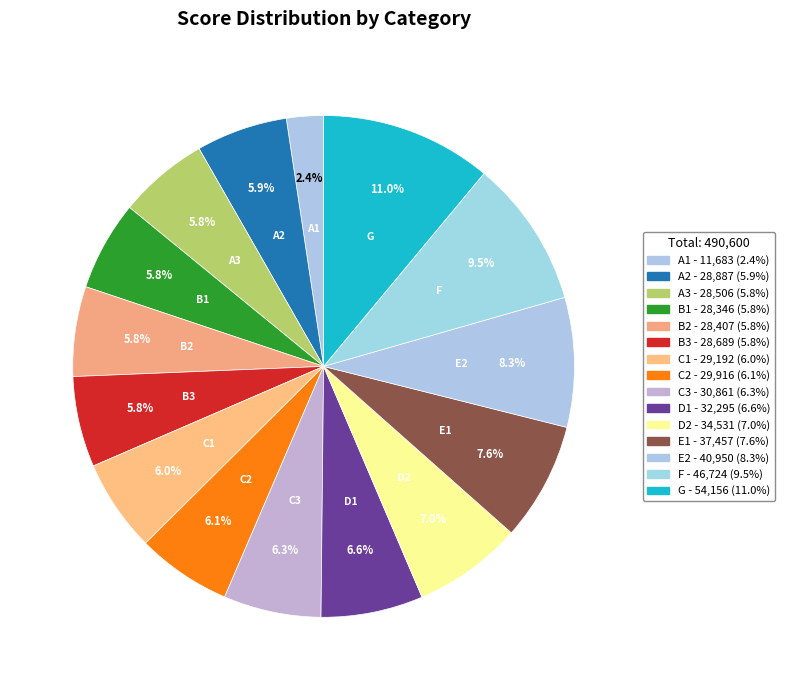

What is the total percentage of D1 and A3?

12.4%